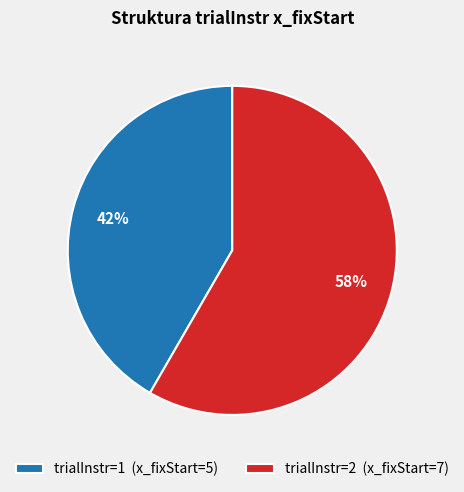

Is it true that trialInstr=1 (x_fixStart=5) is 42% of the pie?

True